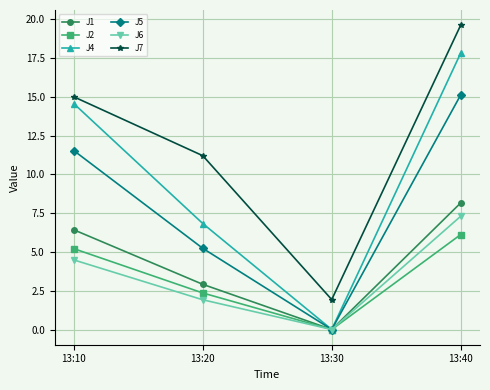

Which series changed the most between 13:20 and 13:30?

J7